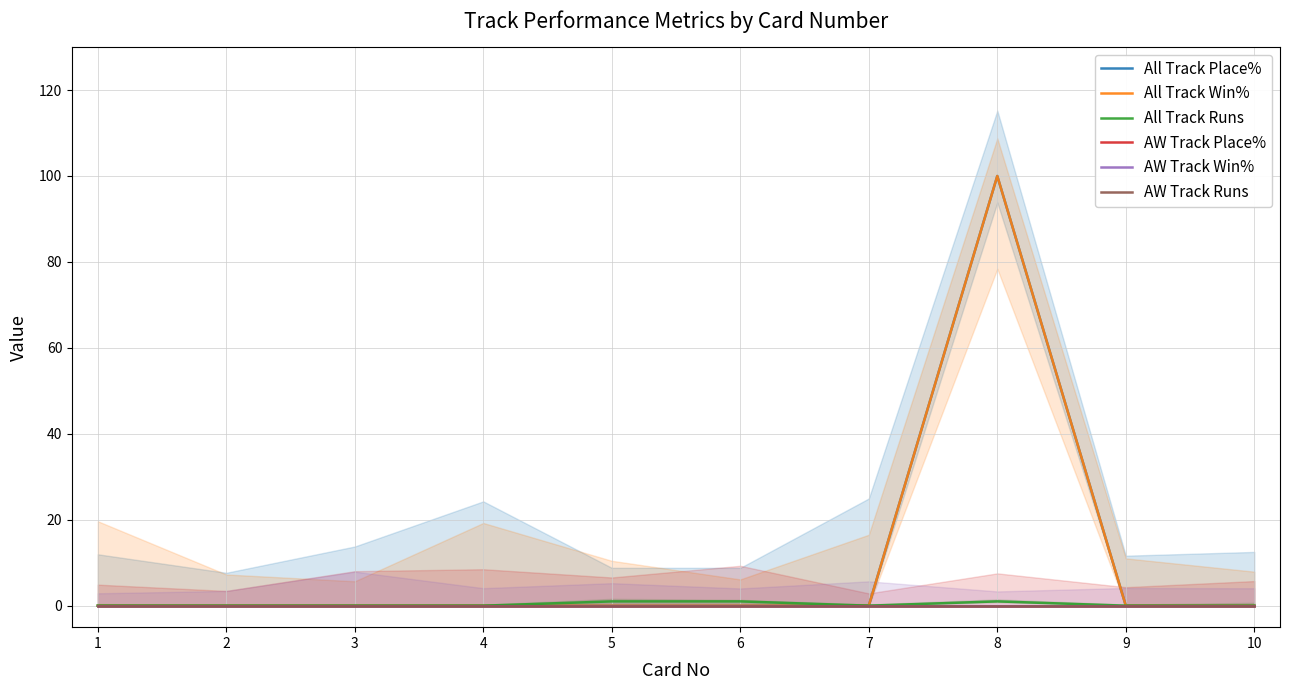

List the series in order of their peak value, highest first.

All Track Place%, All Track Win%, All Track Runs, AW Track Place%, AW Track Win%, AW Track Runs